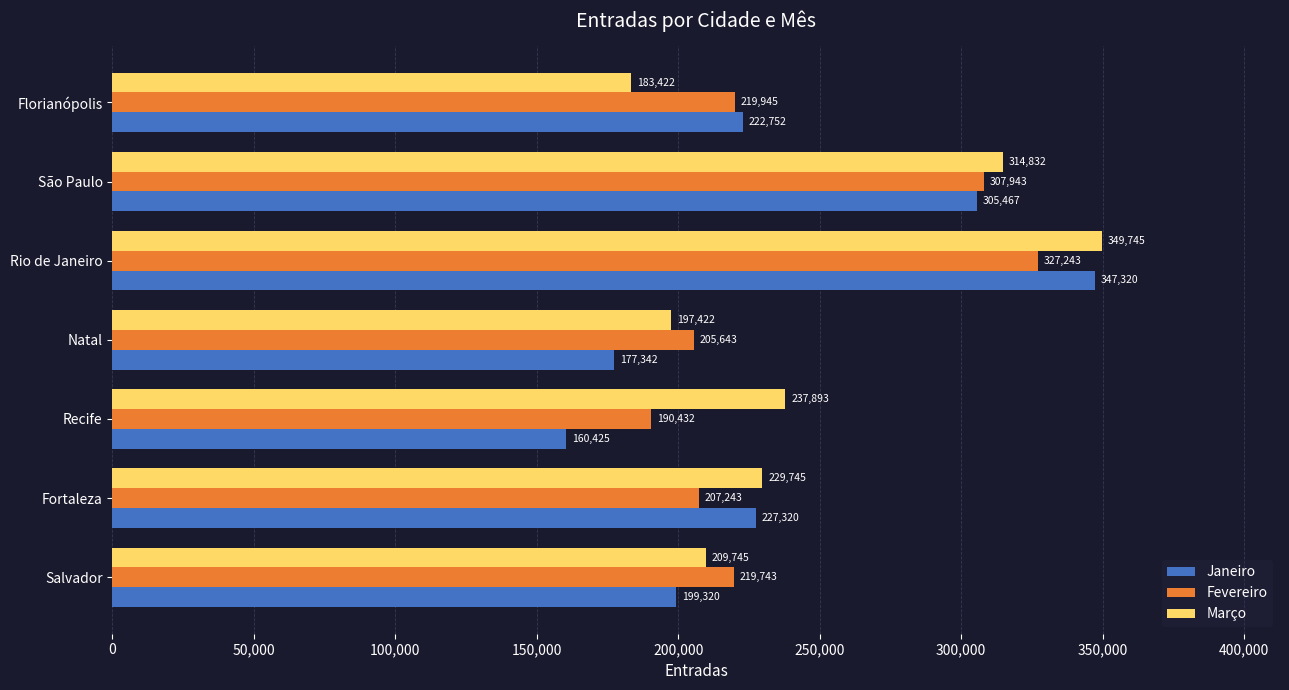

What is the spread (max minus min) of values at São Paulo?

9365